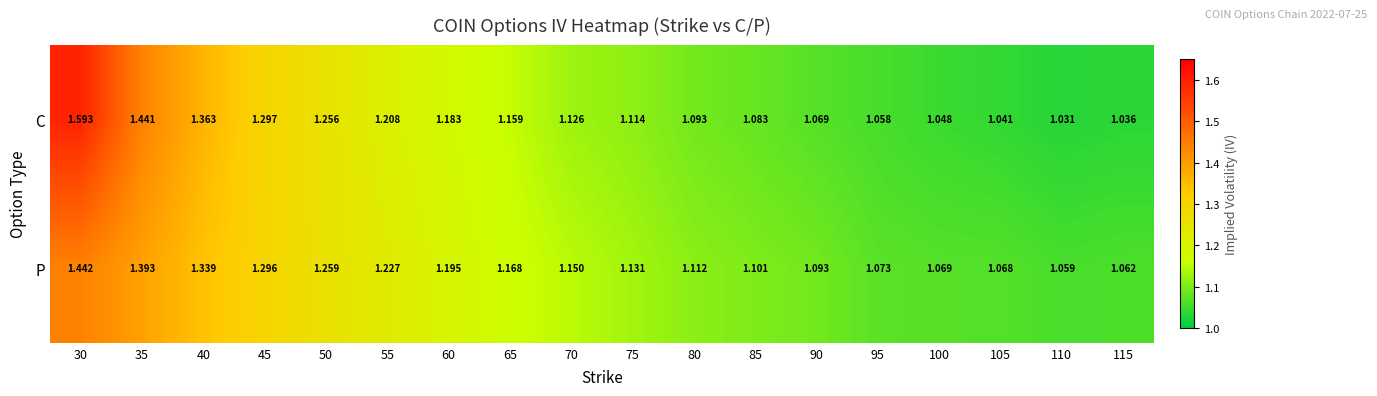

What is the total value across all series at 55?

2.4